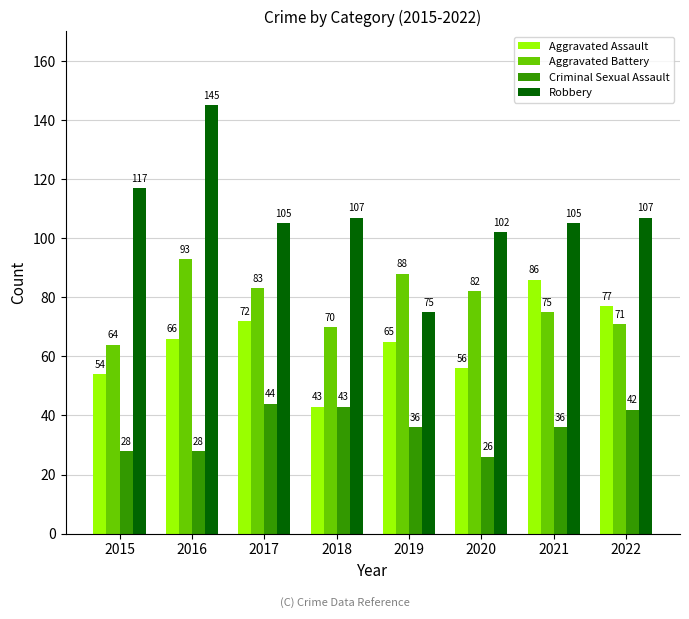

How many data points in Criminal Sexual Assault are less than 36?

3